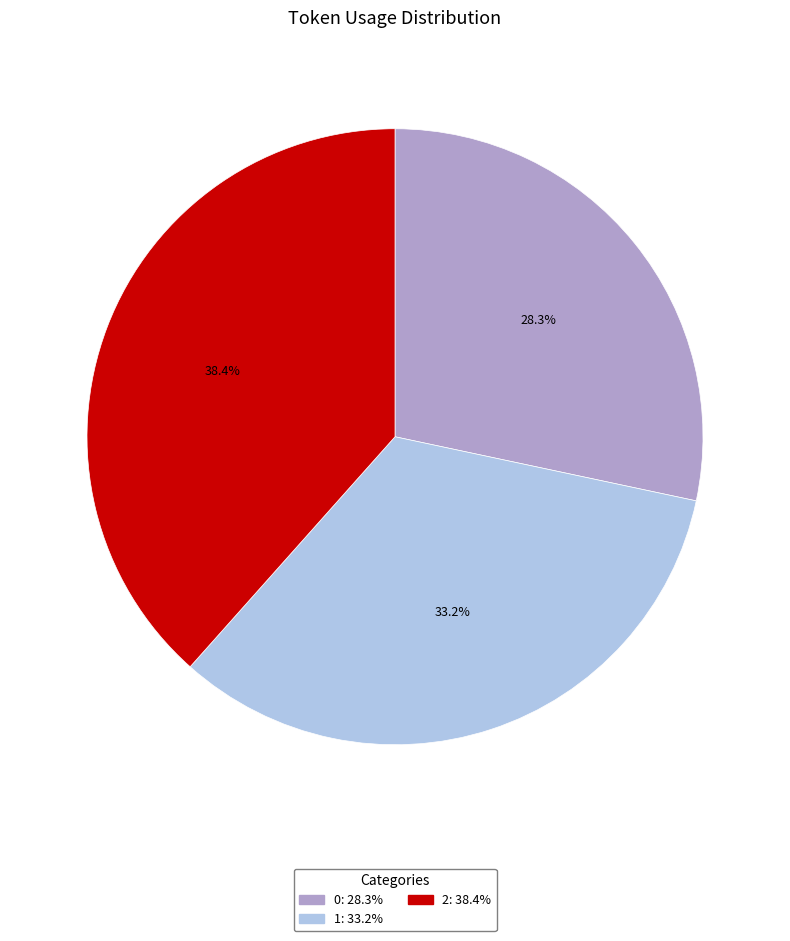

How many segments does this pie chart have?

3